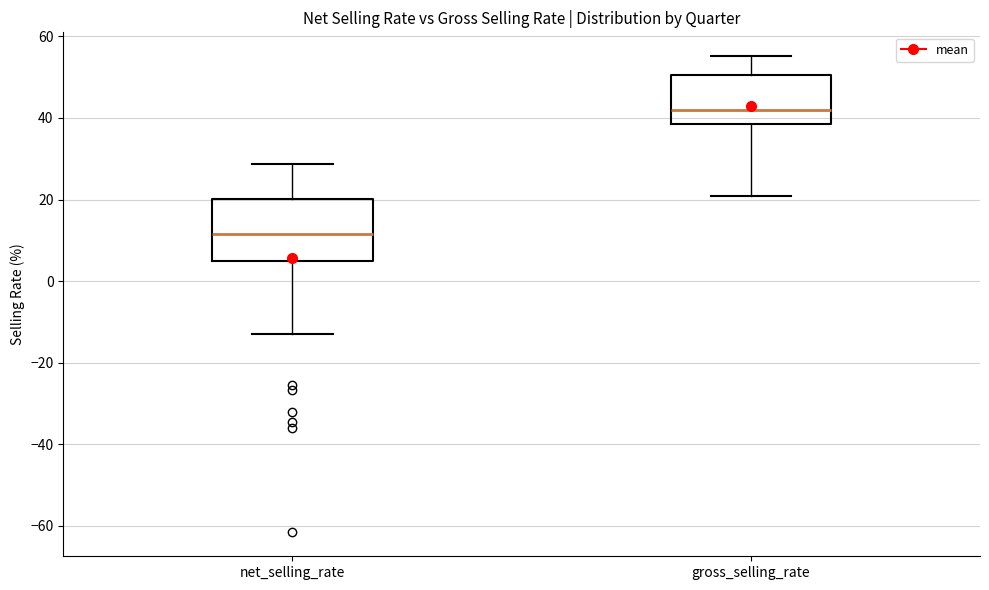

Which box is the tallest, from its lower edge to its upper edge?

net_selling_rate